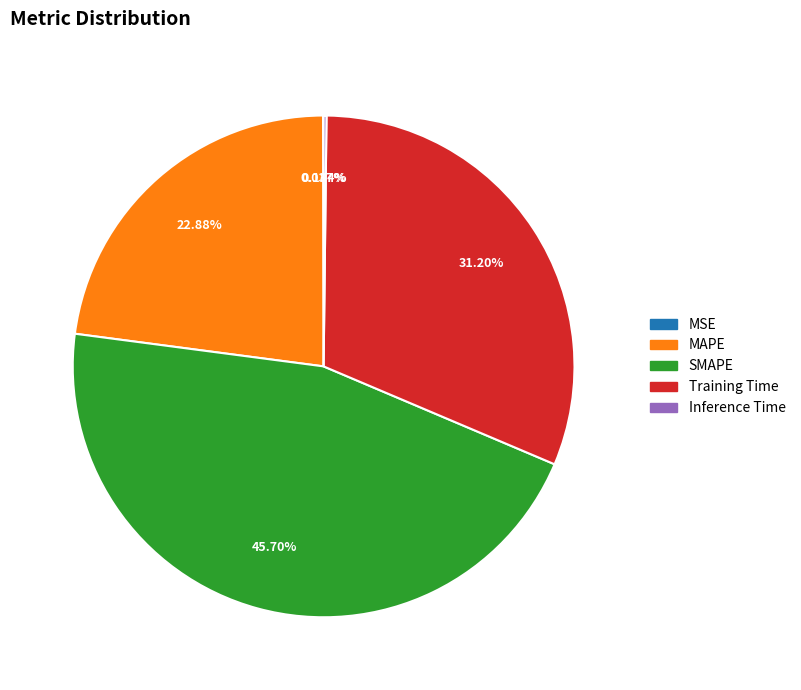

What is the largest slice in the pie chart?

SMAPE